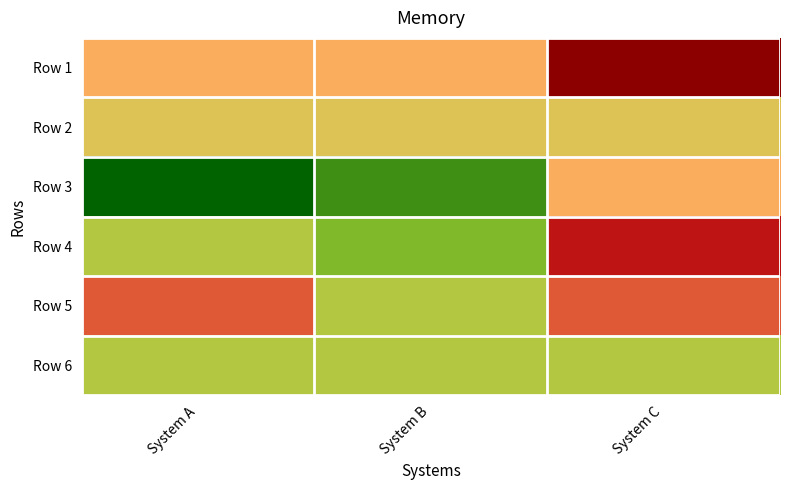

At which category does the chart reach its minimum across all series?

System A